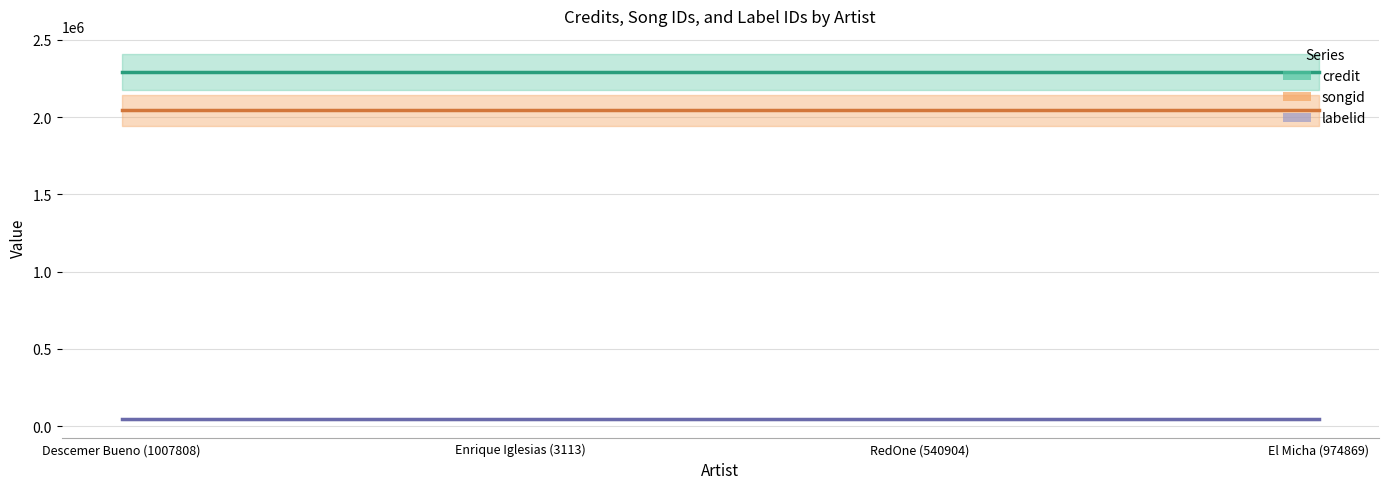

Which category has the highest value in the songid series?

Descemer Bueno (1007808)